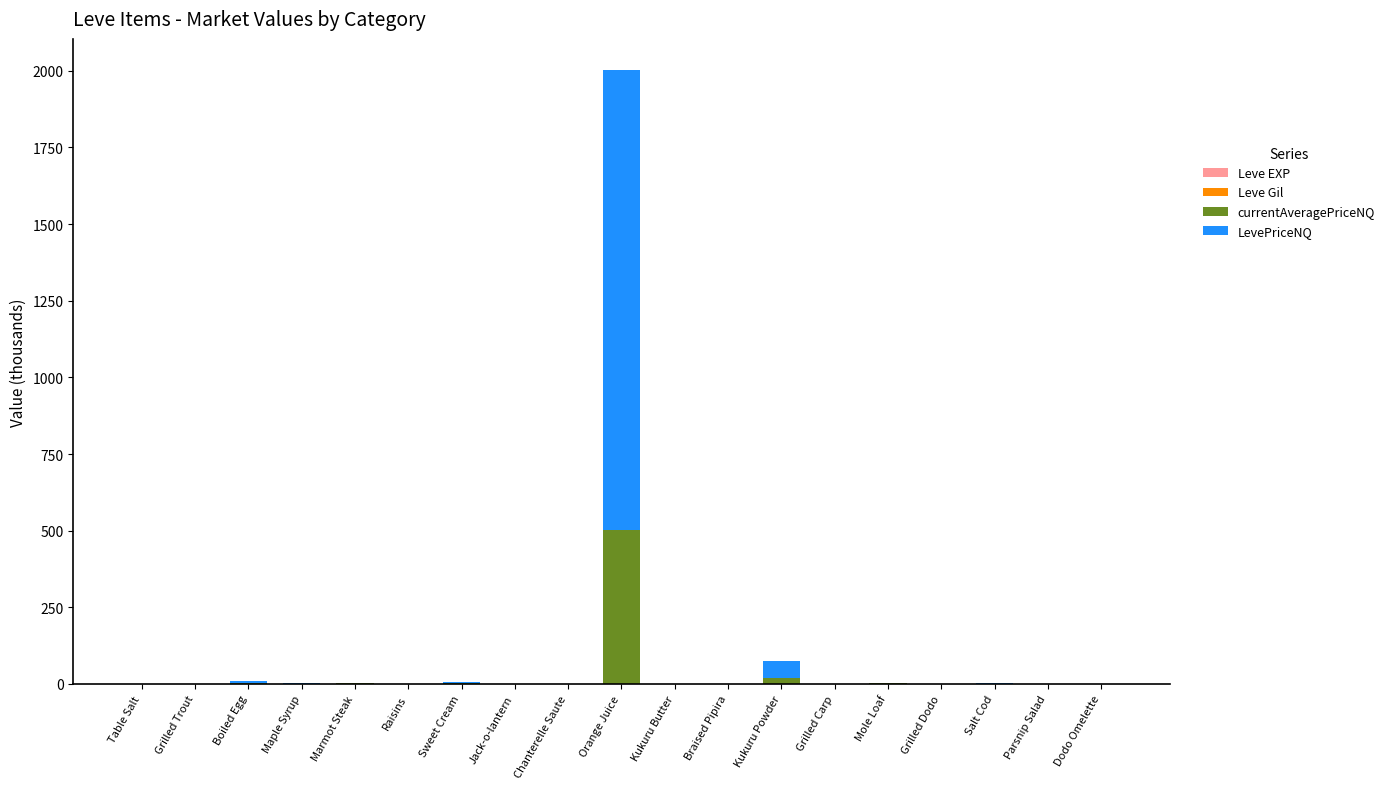

Does the chart contain stacked bars?

Yes